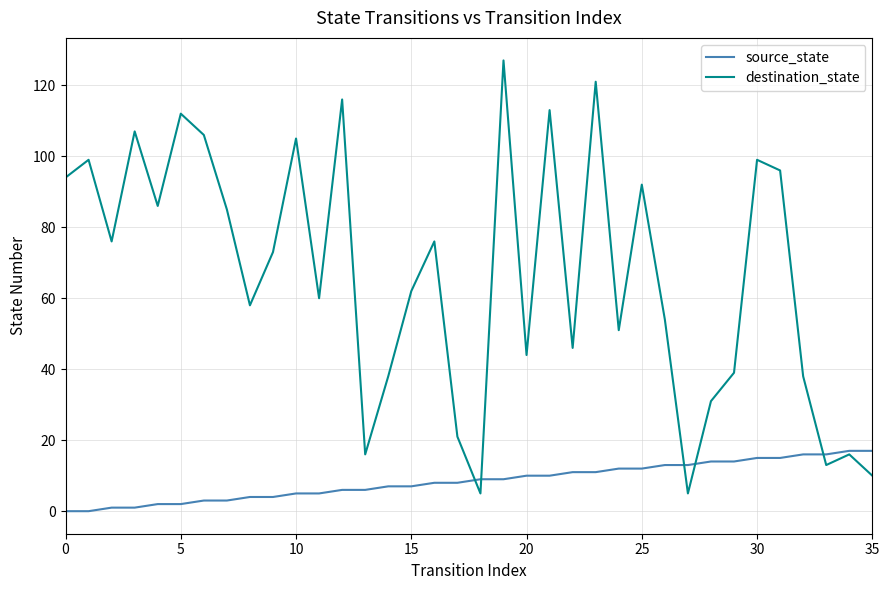

What are all the series names shown in the legend?

source_state, destination_state